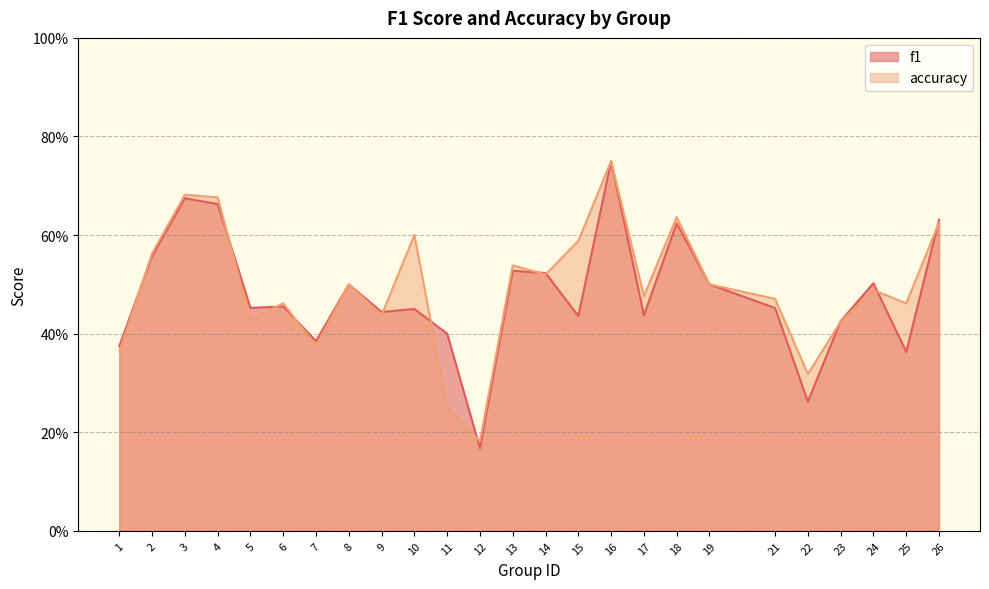

True or false: f1 has a value of 0.5 at 21.

True